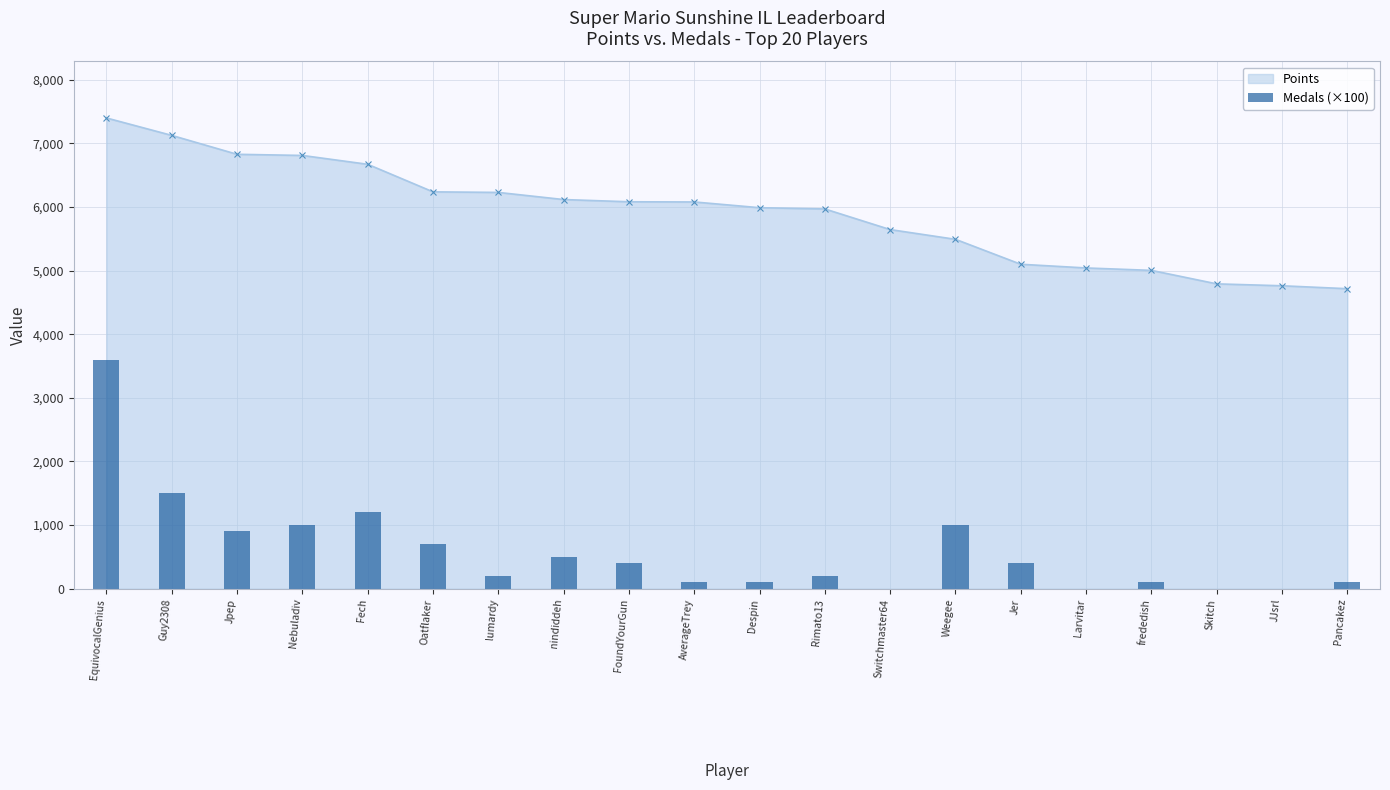

True or false: Points has a value of 10699 at Guy2308.

False